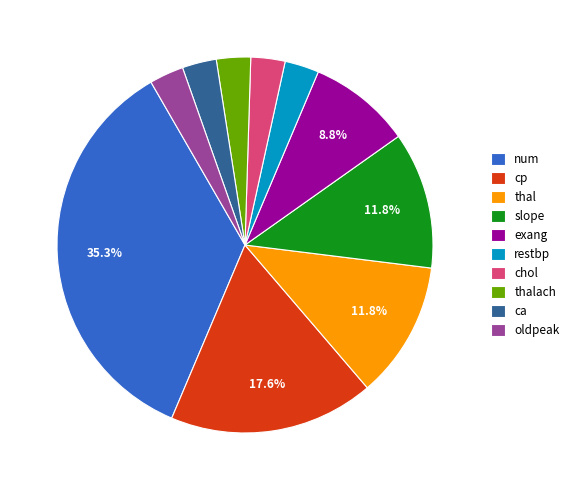

Between slope and num, which is larger?

num